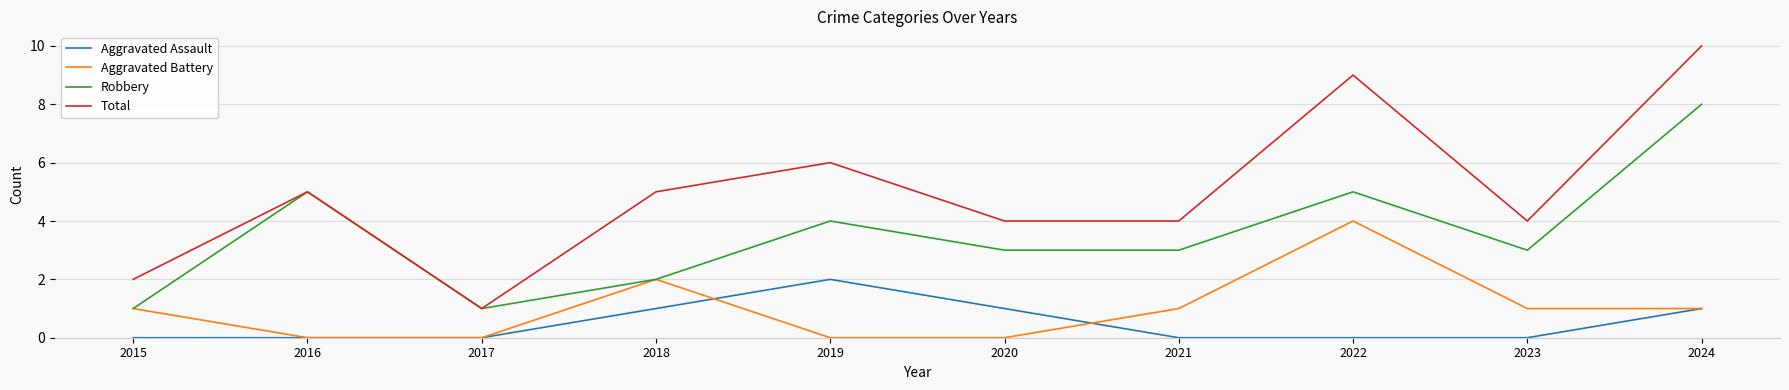

Read the Robbery value at 2024.

8